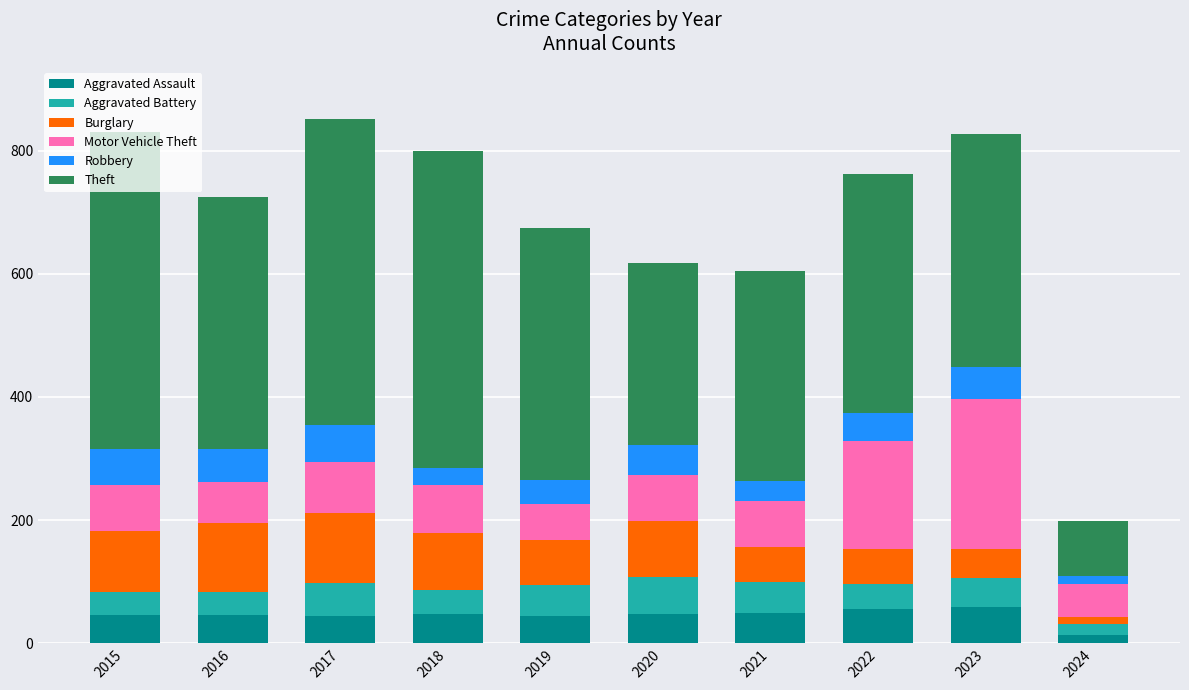

How many categories are shown in the chart?

10